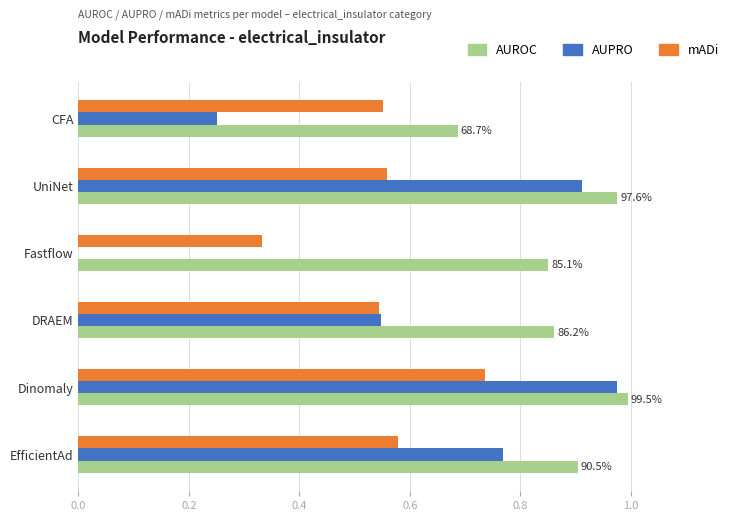

Between Fastflow and EfficientAd, which series saw the biggest shift?

AUPRO